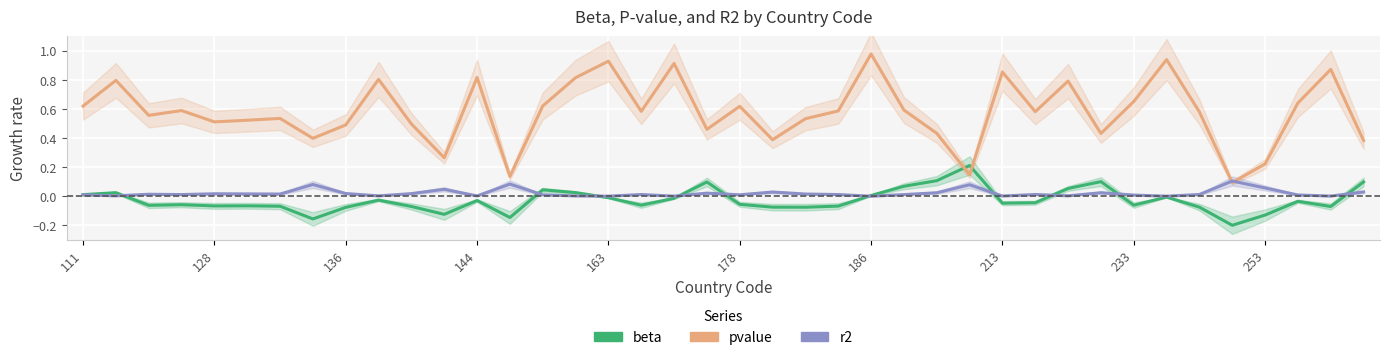

The pvalue series shows 1.4 at 30. True or false?

False